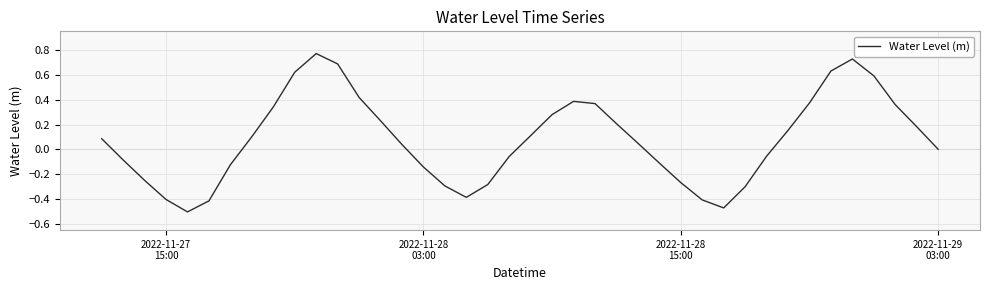

What is the difference between the maximum and minimum values?

1.3